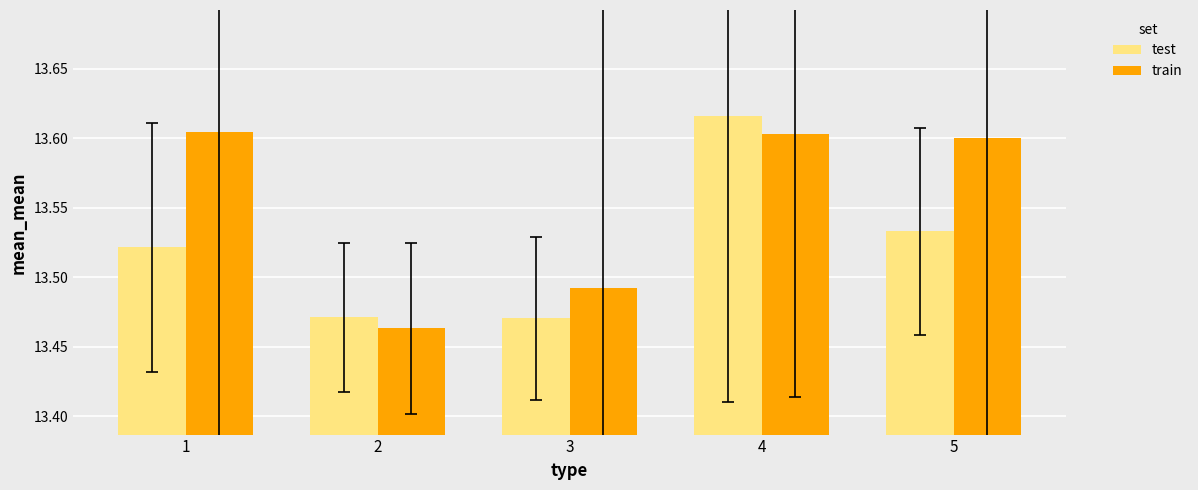

Between 3 and 4, which series saw the biggest shift?

test